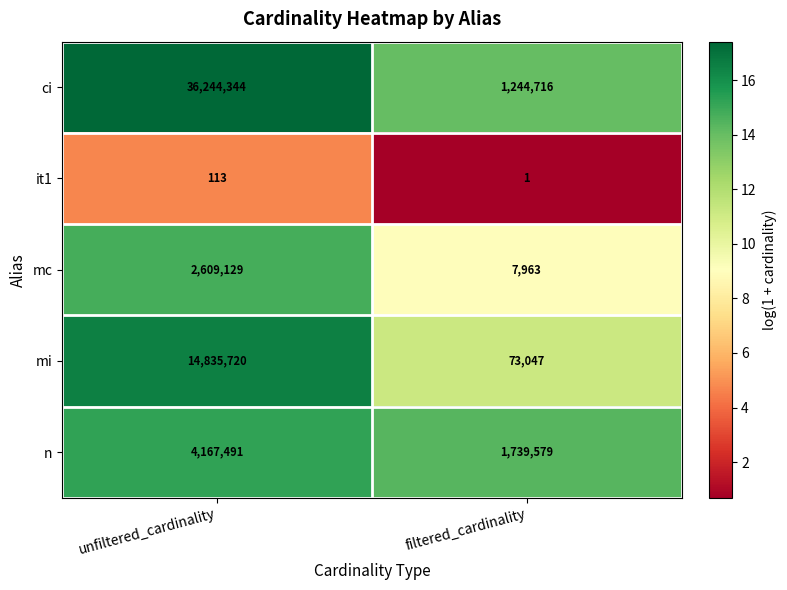

At which category does the chart reach its peak across all series?

unfiltered_cardinality